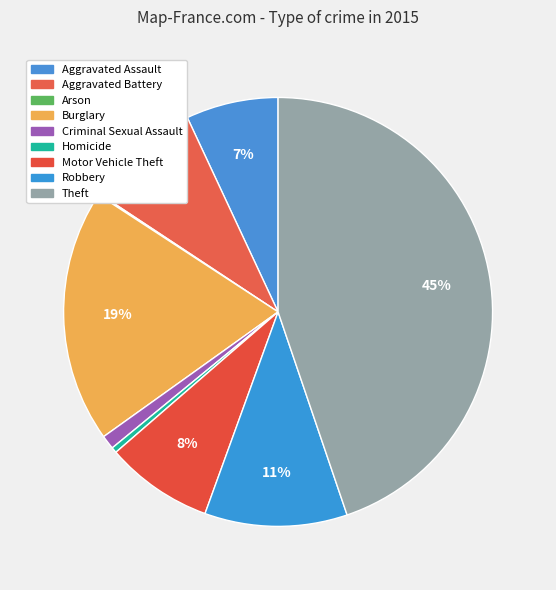

How many segments does this pie chart have?

9